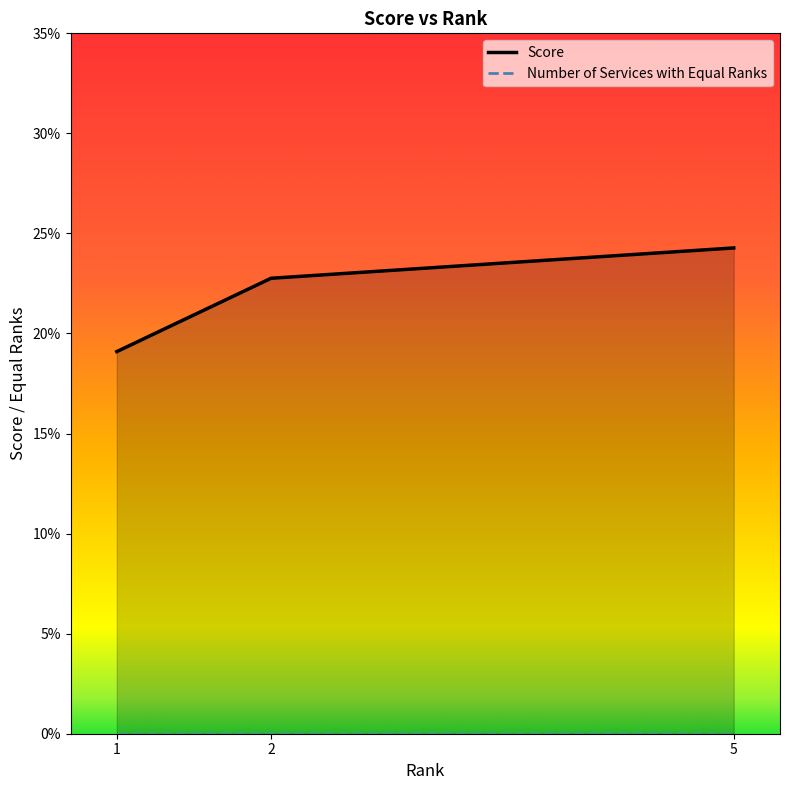

The Number of Services with Equal Ranks series shows 0.0 at 5. True or false?

True